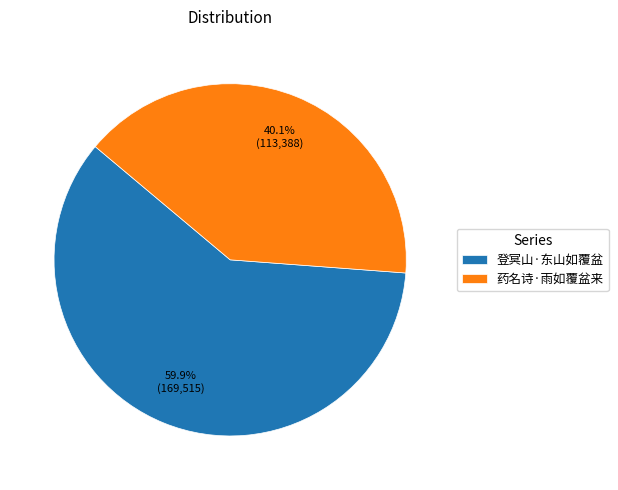

To the nearest percent, what is the combined percentage of 药名诗·雨如覆盆来 and 登冥山·东山如覆盆?

100%